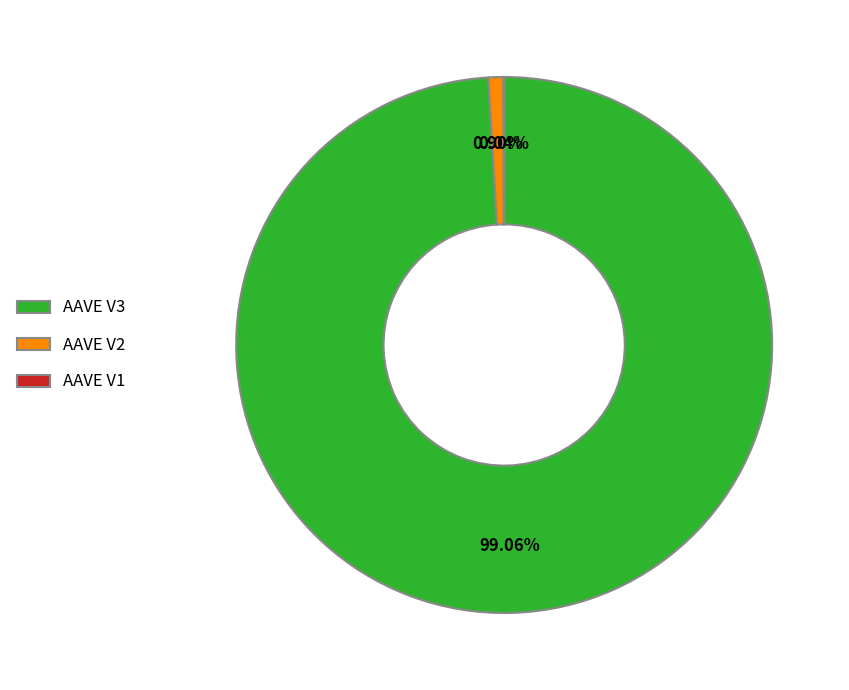

Do AAVE V3 and AAVE V2 together represent more than half of the pie?

Yes